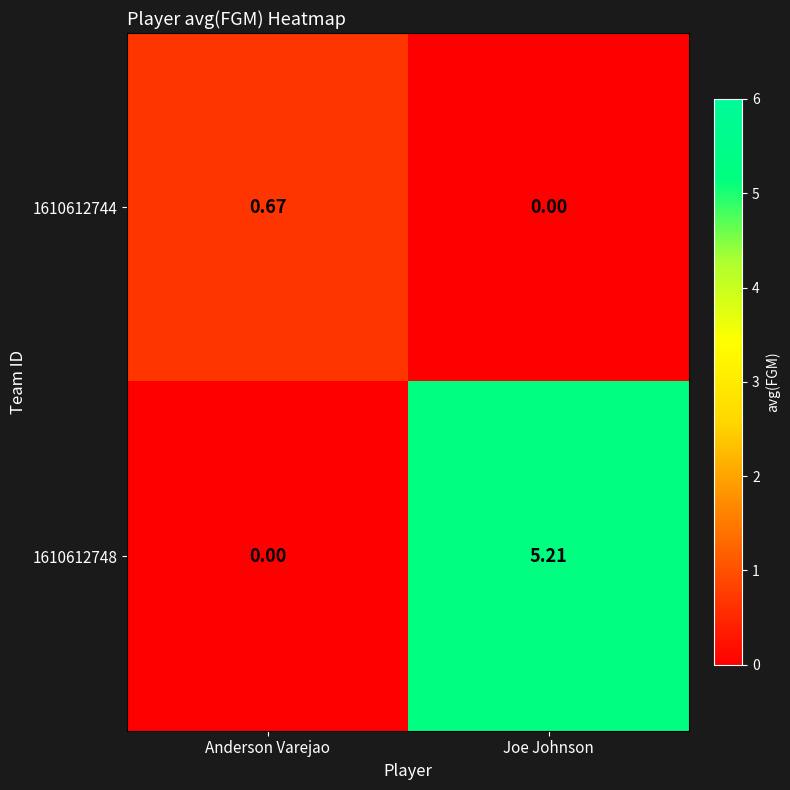

Where is 1610612744 nearest to the value 0?

Joe Johnson